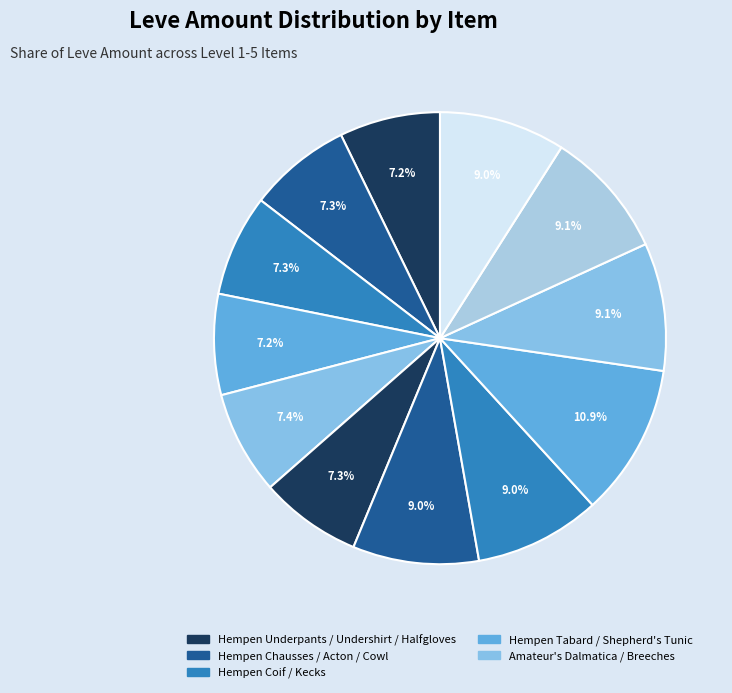

How many segments does this pie chart have?

12